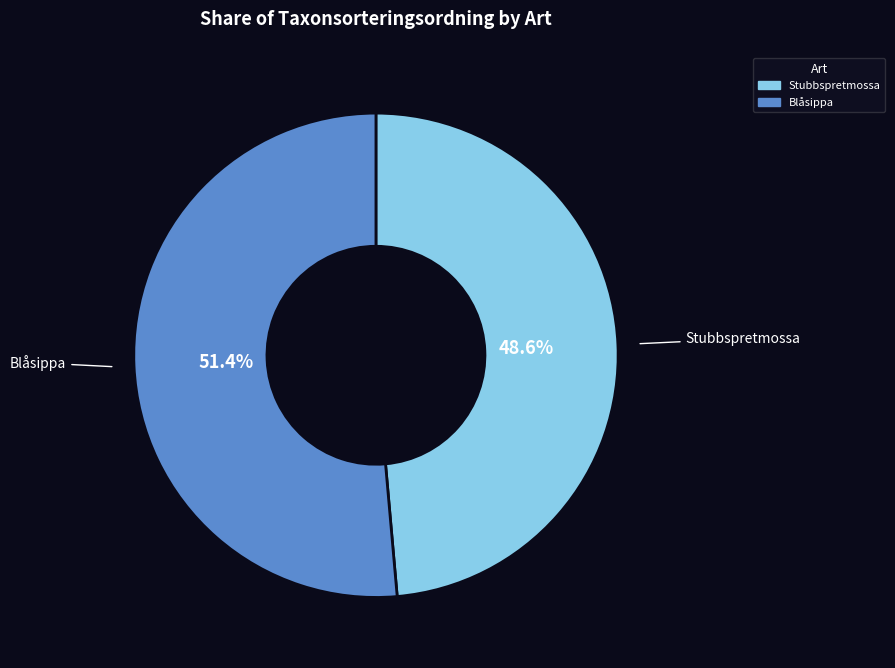

Do Blåsippa and Stubbspretmossa together represent more than half of the pie?

Yes